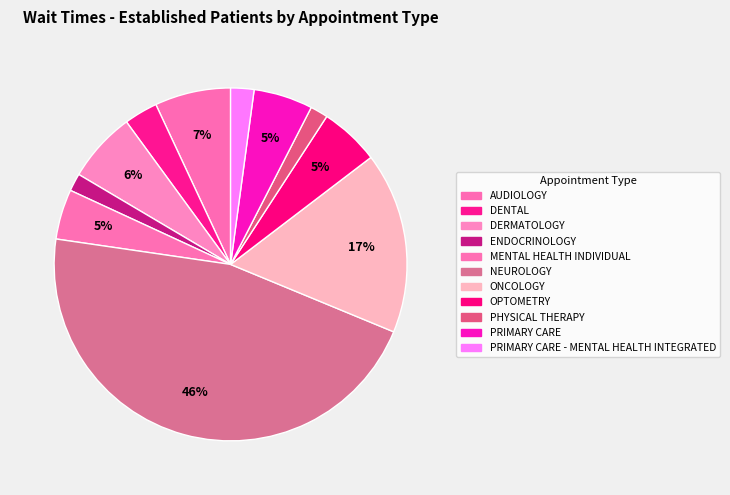

What percentage is the ENDOCRINOLOGY slice, to the nearest percent?

2%